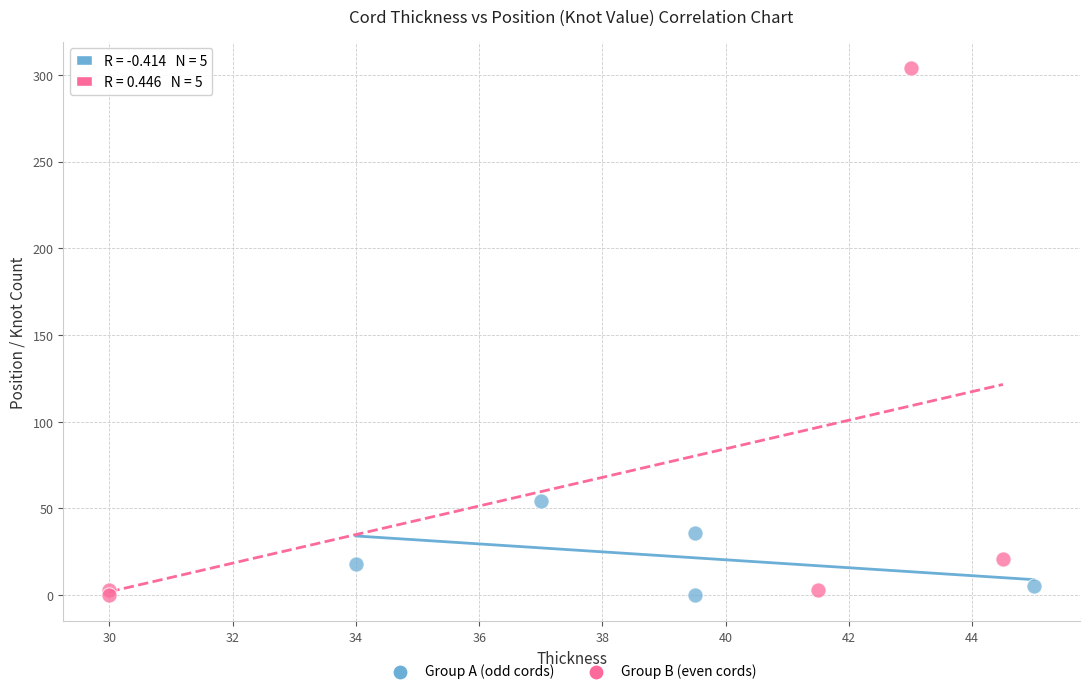

Which series contains the highest Y value?

Group B (even cords)